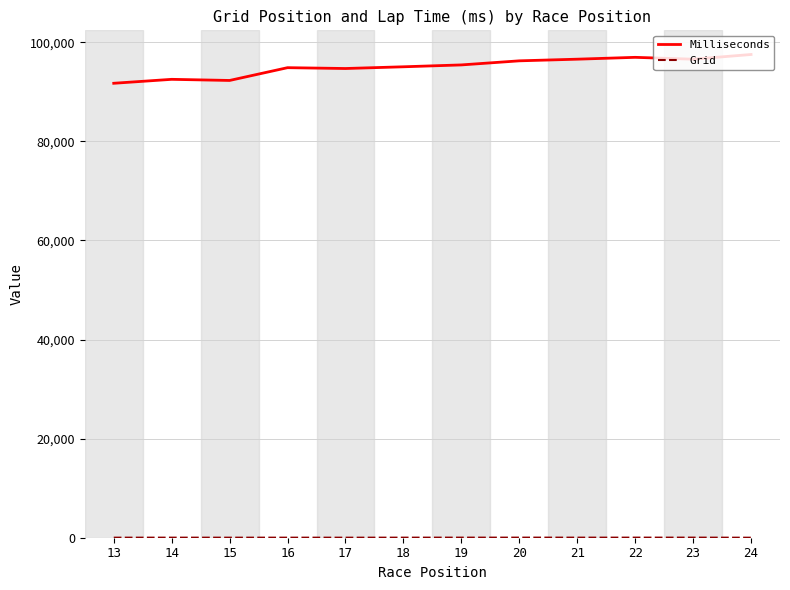

What is the smallest value displayed?

6